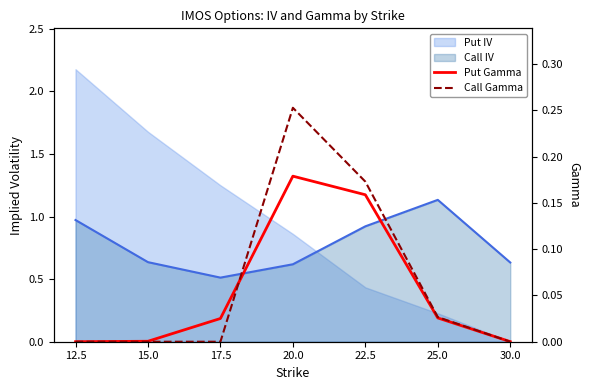

What is the maximum value for Put Gamma?

0.2